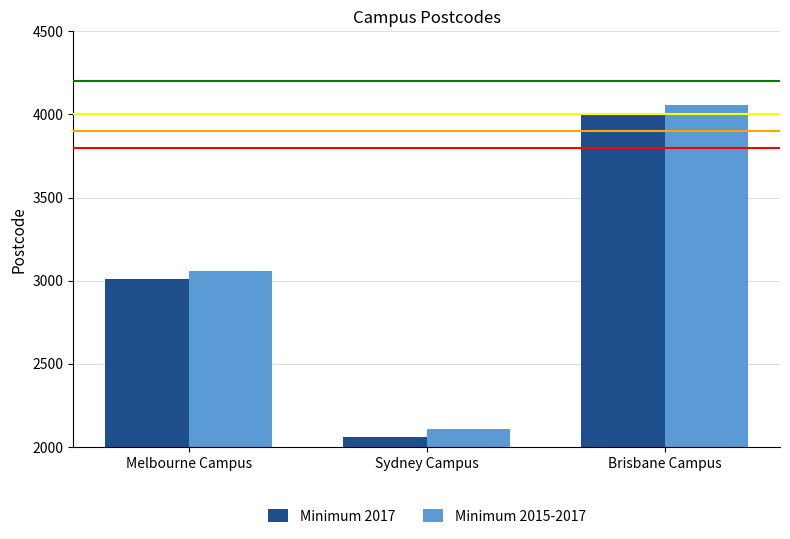

At which label does Minimum 2015-2017 reach its minimum?

Sydney Campus